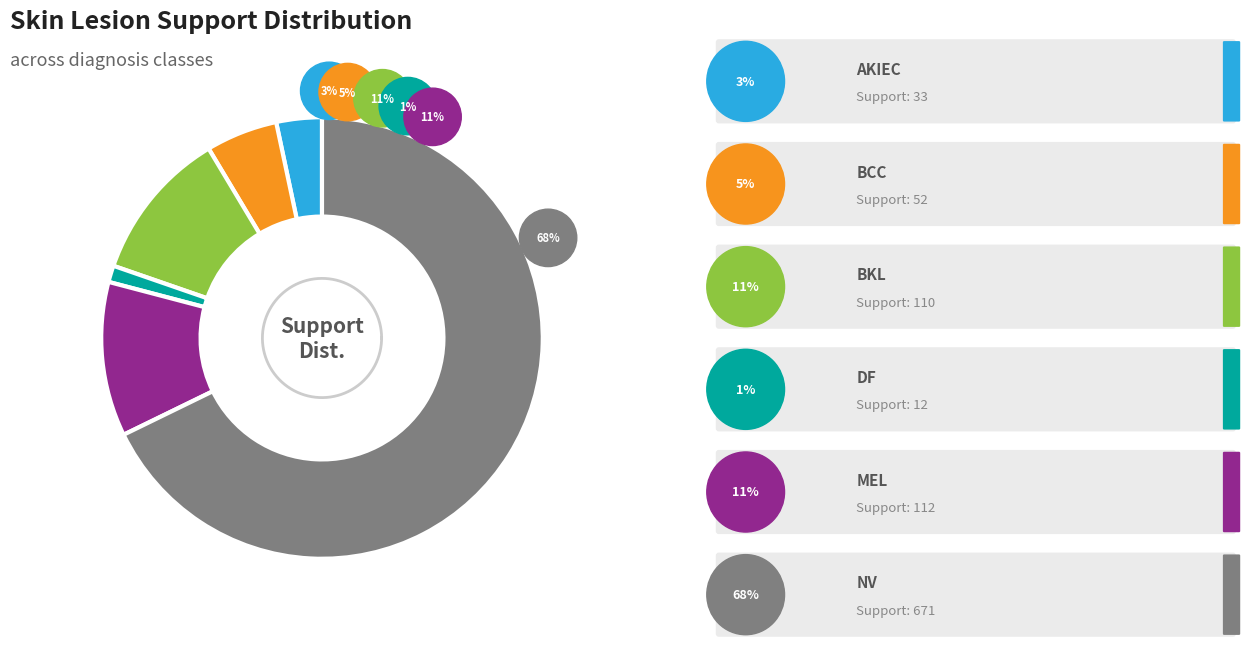

What portion of the pie excludes bkl?

88.9%